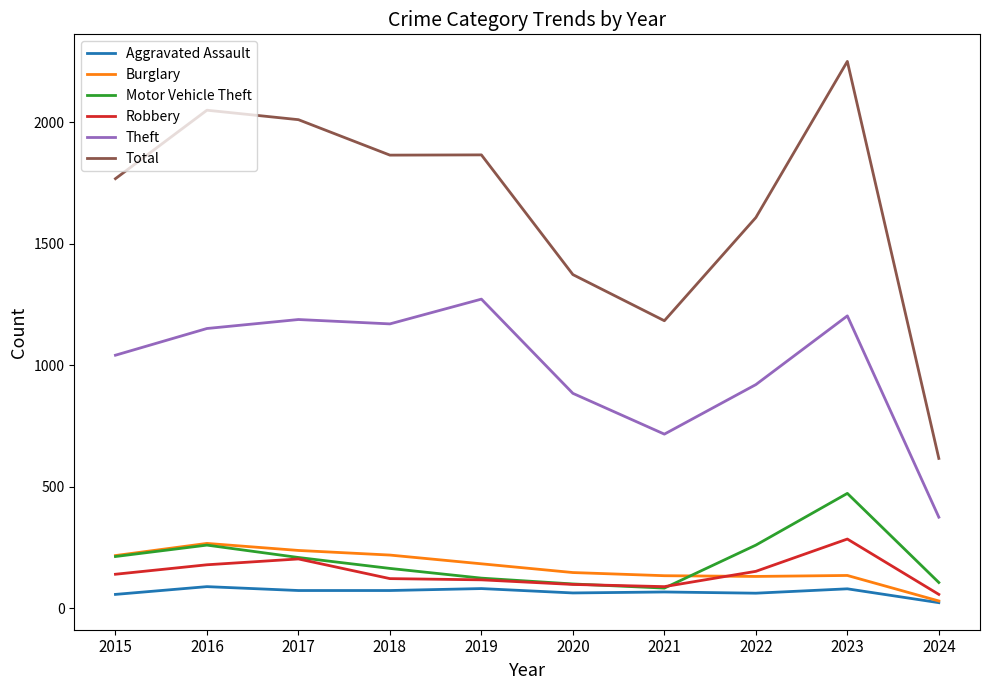

What is the lowest value of the Total series?

616